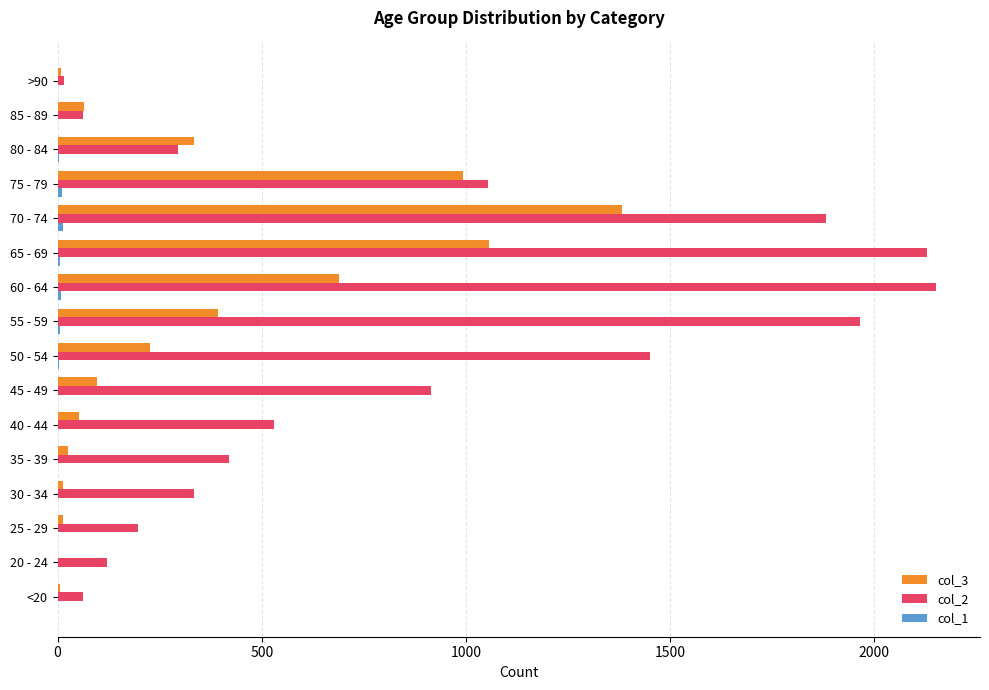

The col_2 series shows 1450 at 50 - 54. True or false?

True